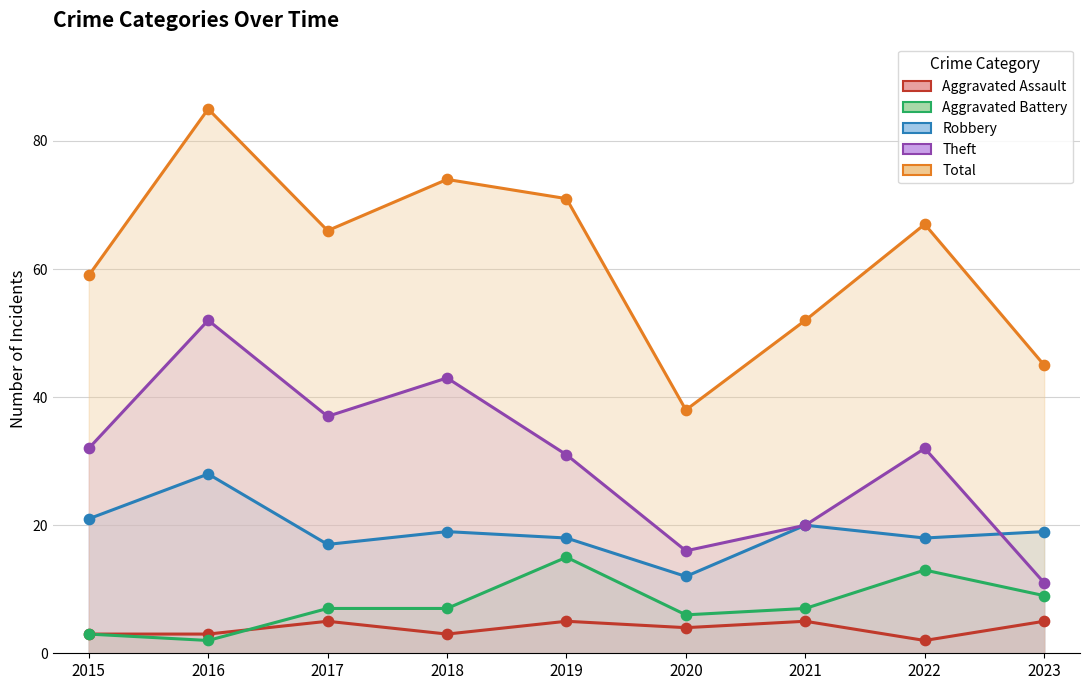

What are all the series names shown in the legend?

Aggravated Assault, Aggravated Battery, Robbery, Theft, Total